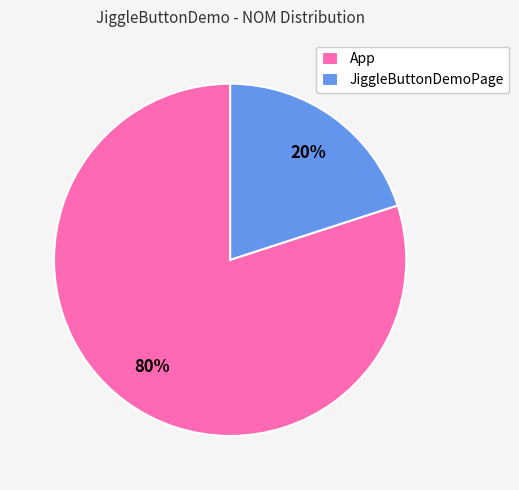

What is the majority slice?

App